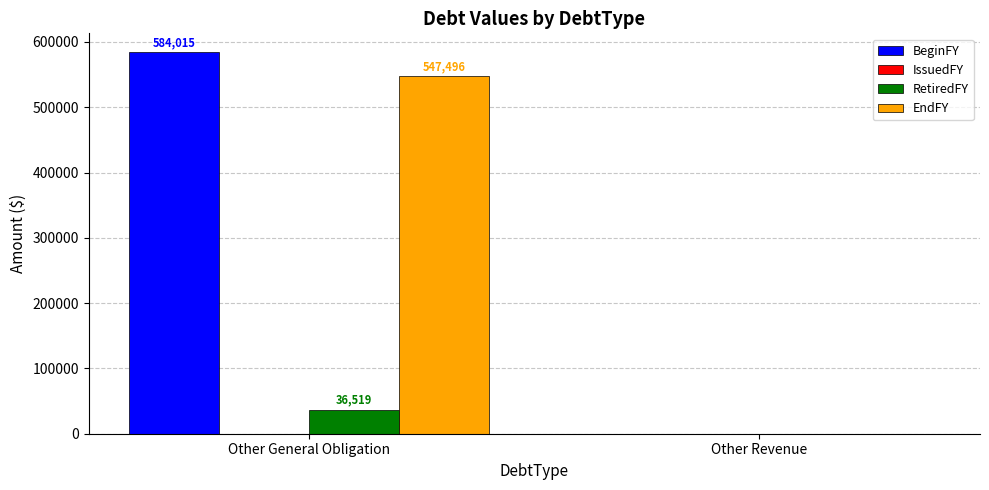

Which category has the highest value in the RetiredFY series?

Other General Obligation